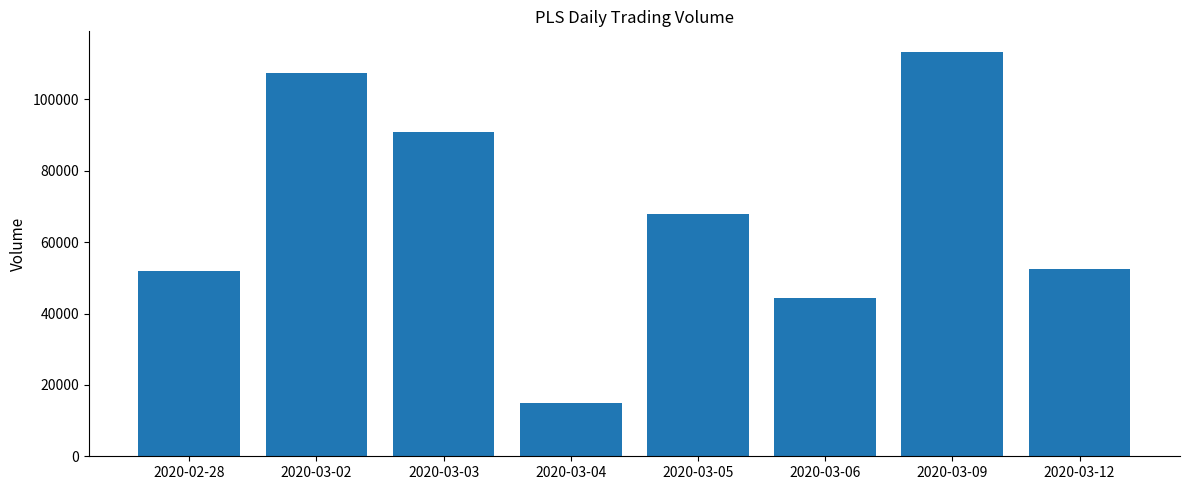

What is the greatest value displayed?

113400